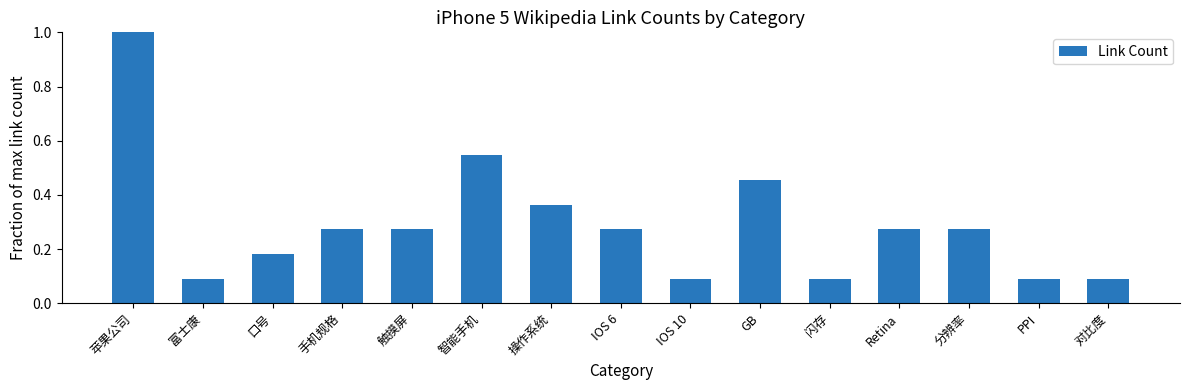

The value at 苹果公司 is 0.2. True or false?

False